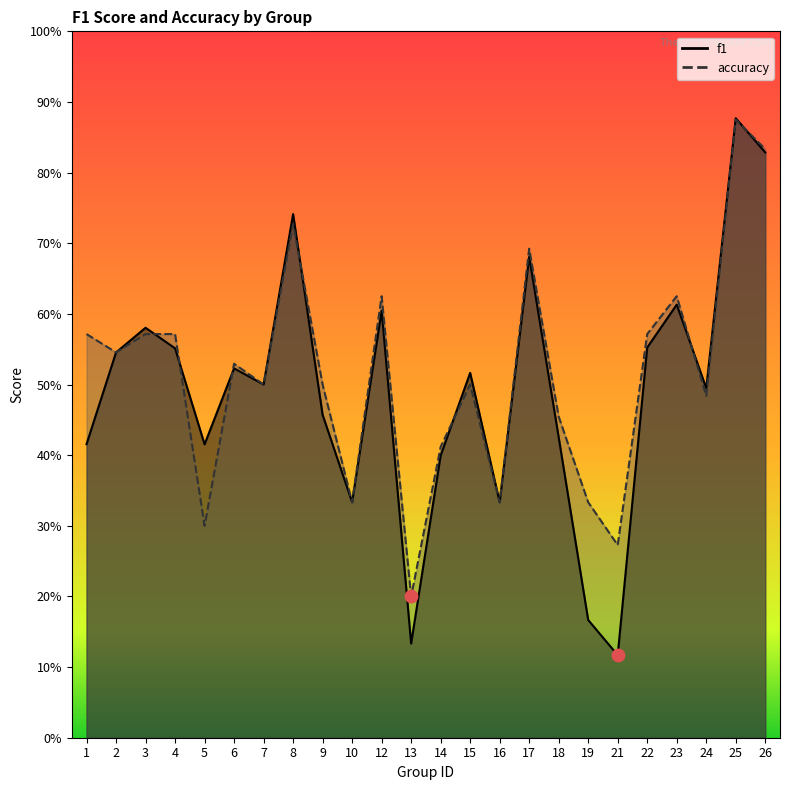

What are all the series names shown in the legend?

f1, accuracy